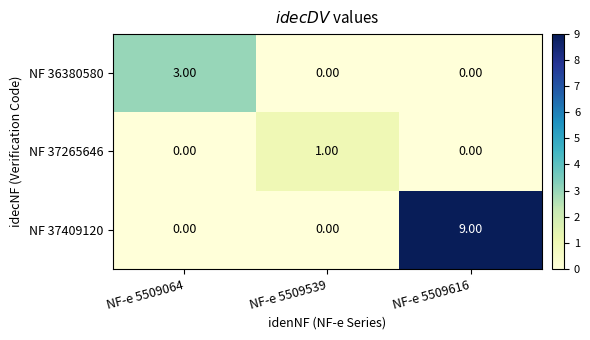

At which category is the sum across all series the highest?

NF-e 5509616